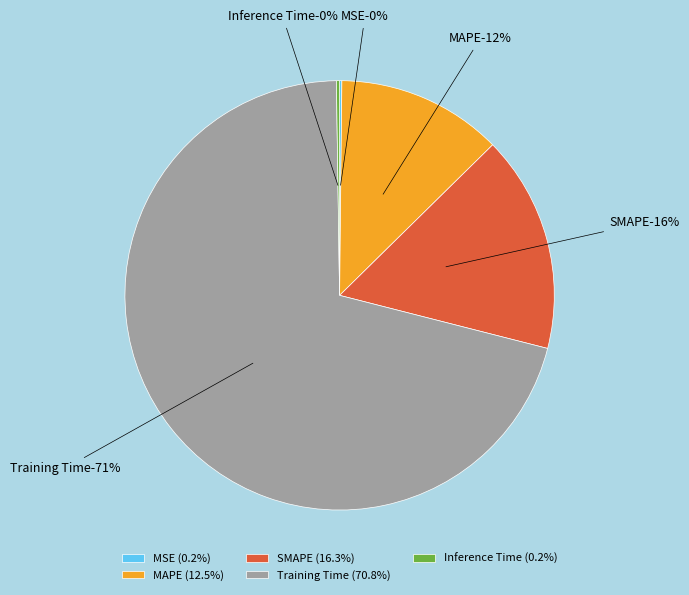

Rank the categories by value from highest to lowest.

Training Time, SMAPE, MAPE, Inference Time, MSE